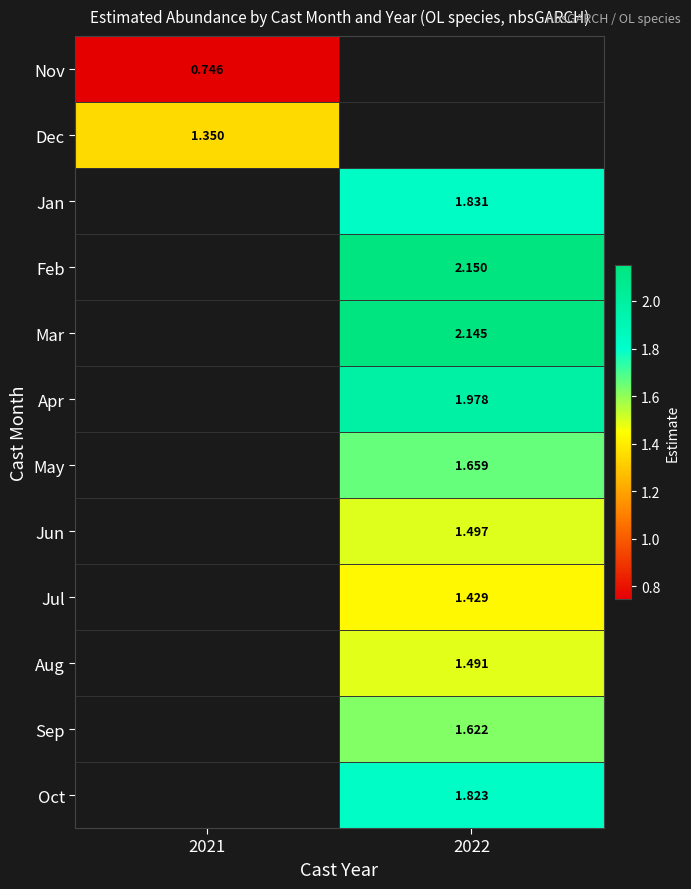

How many distinct data groups are displayed?

12